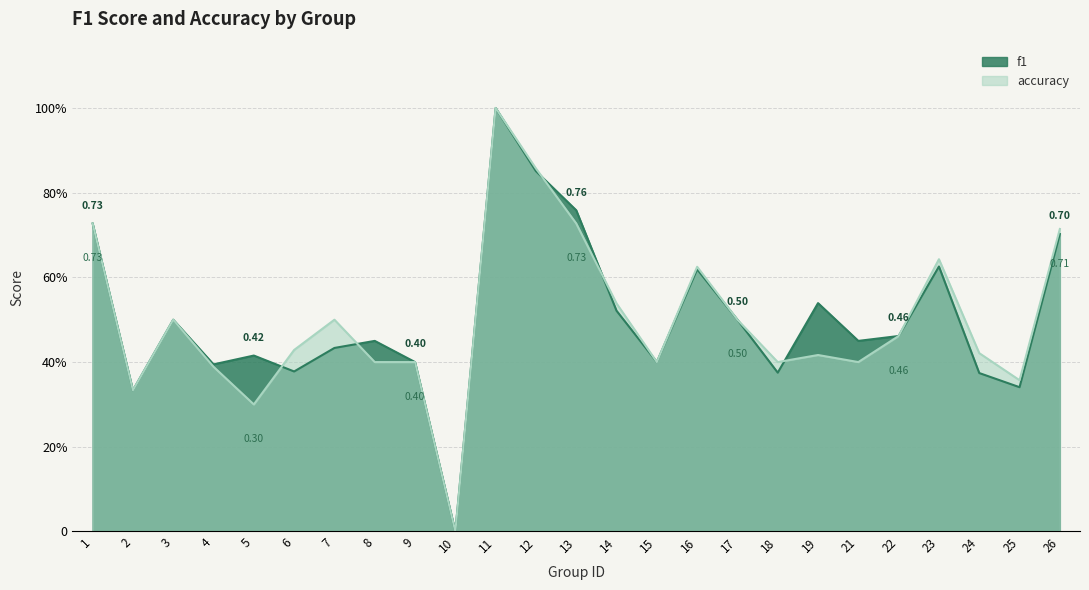

What are all the series names shown in the legend?

f1, accuracy